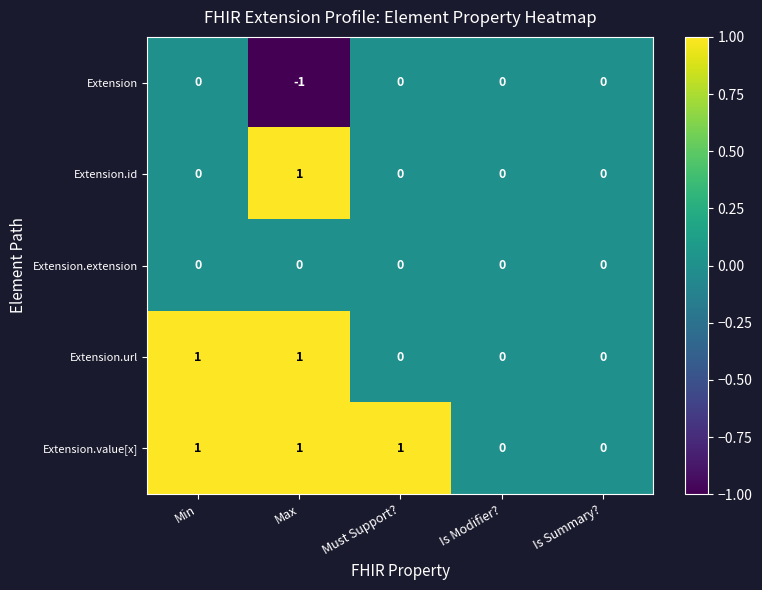

Which series has the largest total across all categories?

Extension.value[x]